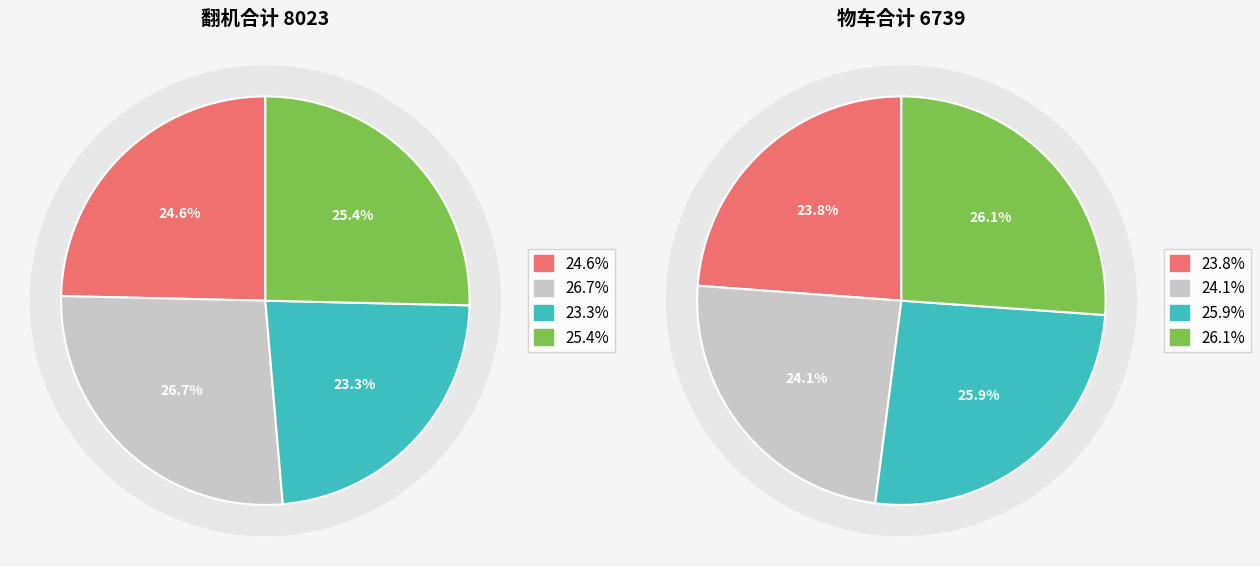

To the nearest percent, what is the average slice percentage?

25%